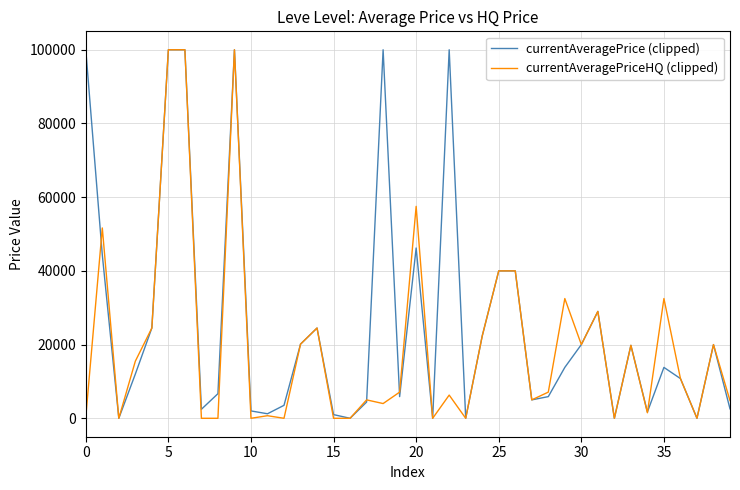

What is the maximum value for currentAveragePriceHQ (clipped)?

100000.0